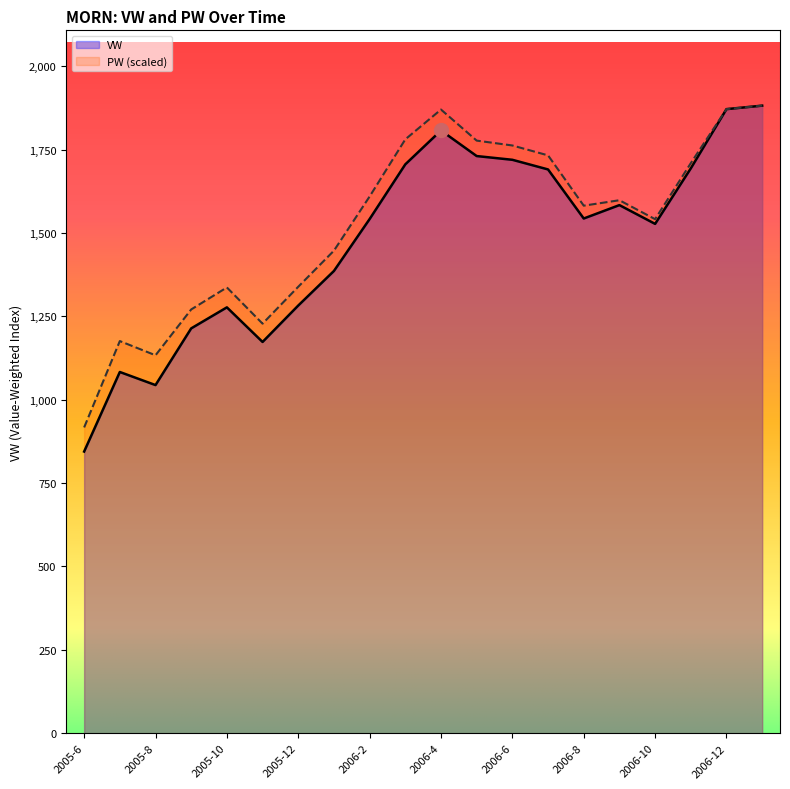

Is the value of PW at 2005-9 greater than the value of VW at 2006-6?

No